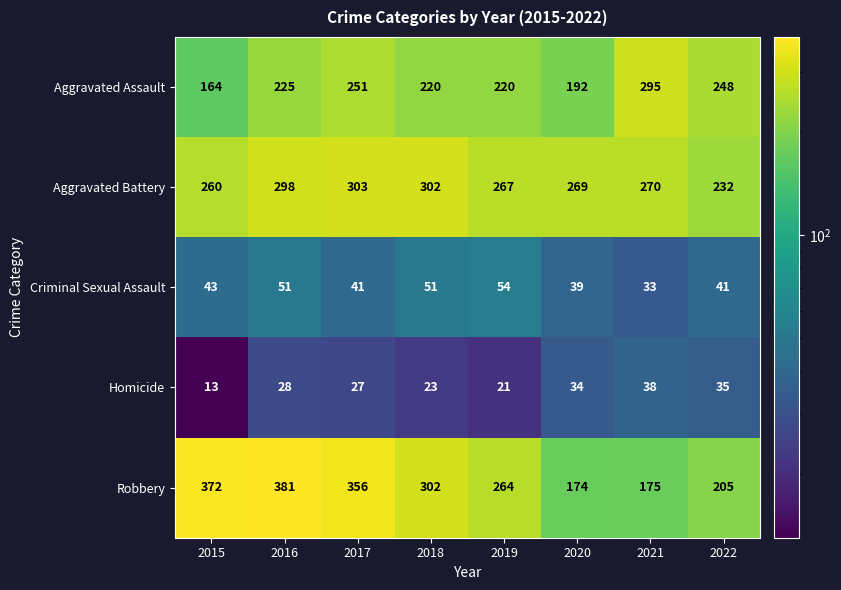

The value of Homicide at 2016 is 40. True or false?

False